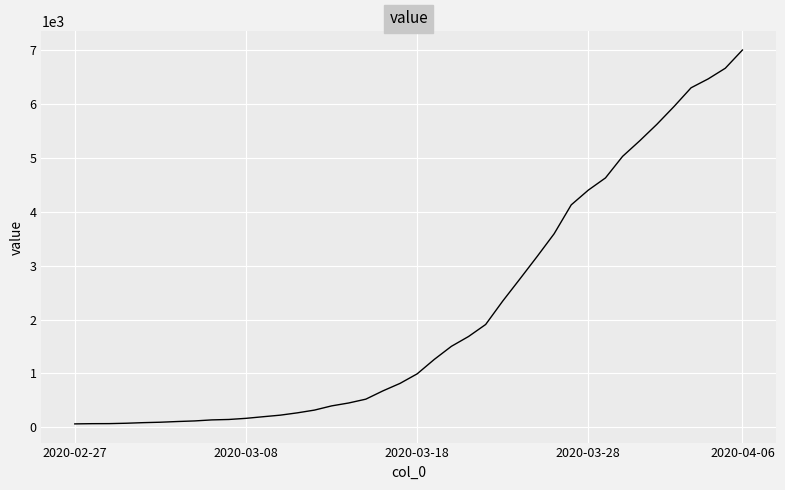

What is the sum of all values?

85760